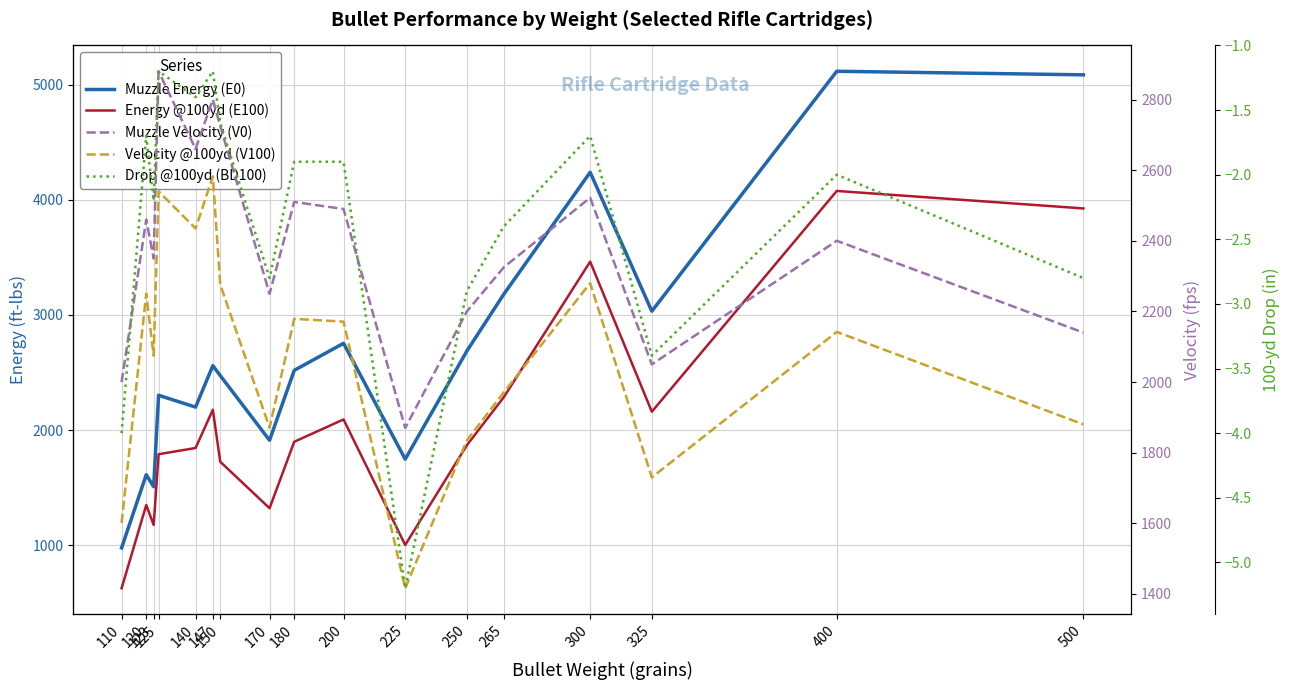

Reading right to left, extract all data points from this chart.

Muzzle Energy (E0): 5084.0	5115.0	3032.0	4238.0	3180.0	2686.0	1747.0	2753.0	2518.0	1911.0	2473.0	2559.0	2199.0	2302.0	1508.0	1612.0	977.0
Energy @100yd (E100): 3924.0	4076.0	2159.0	3462.0	2286.0	1868.0	1002.0	2092.0	1898.0	1321.0	1725.0	2176.0	1844.0	1790.0	1176.0	1349.0	626.0
Muzzle Velocity (V0): 2140.0	2400.0	2050.0	2522.0	2325.0	2200.0	1870.0	2490.0	2510.0	2250.0	2725.0	2800.0	2660.0	2880.0	2350.0	2460.0	2000.0
Velocity @100yd (V100): 1880.0	2142.0	1730.0	2280.0	1971.0	1835.0	1416.0	2171.0	2179.0	1871.0	2276.0	2582.0	2435.0	2540.0	2075.0	2250.0	1601.0
Drop @100yd (BD100): -2.8	-2.0	-3.4	-1.7	-2.4	-2.9	-5.2	-1.9	-1.9	-2.8	-1.6	-1.2	-1.4	-1.2	-2.2	-1.7	-4.0